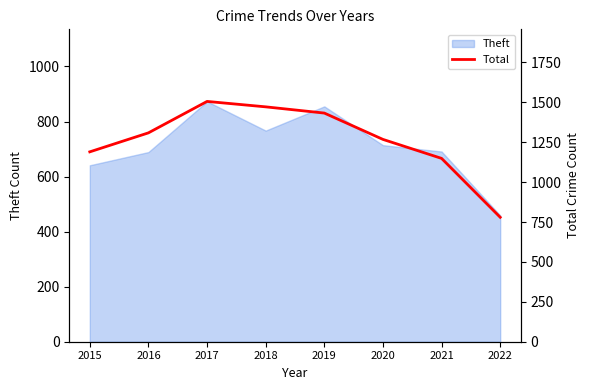

What is the smallest value displayed?

780